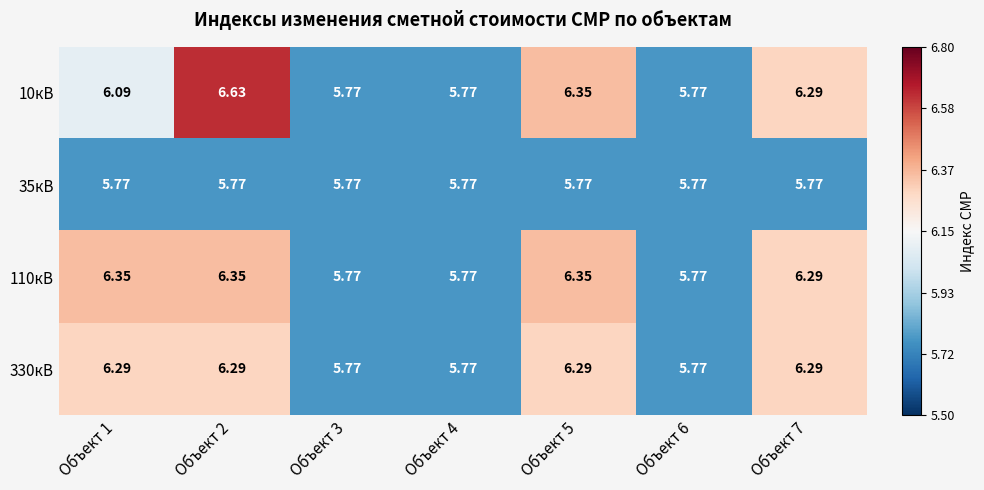

What is the total value across all series at Объект 2?

25.0